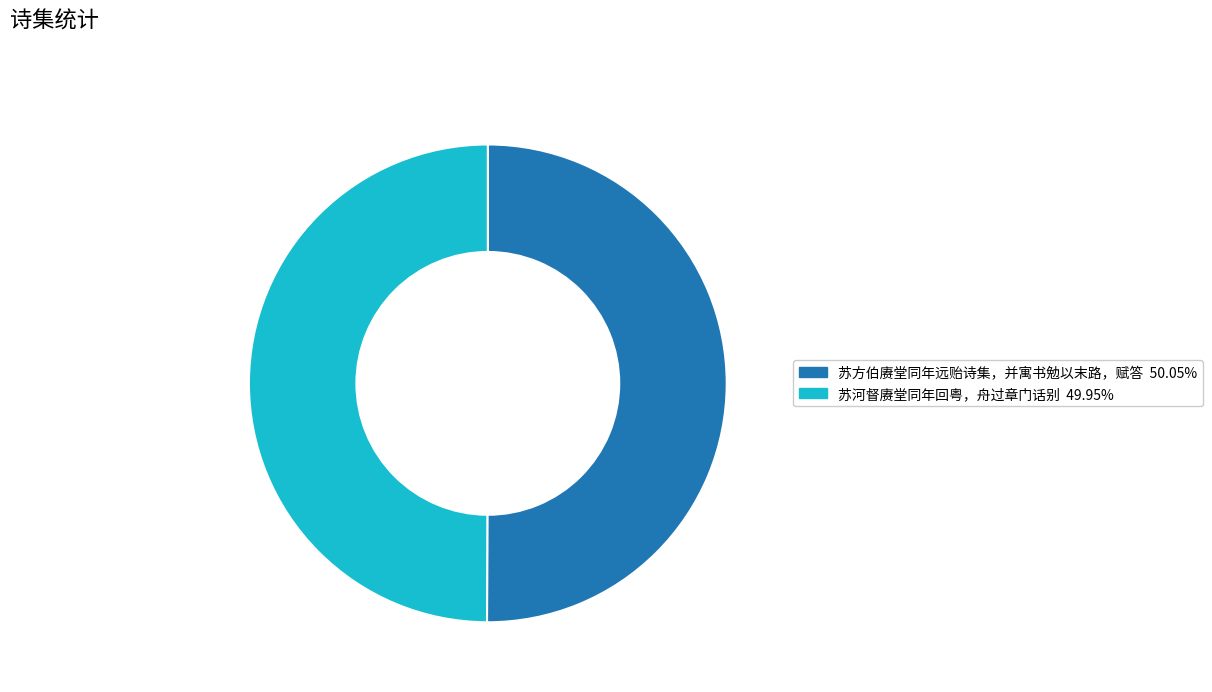

Approximately how many times larger is the value at 苏方伯赓堂同年远贻诗集，并寓书勉以末路，赋答 compared to 苏河督赓堂同年回粤，舟过章门话别?

1.0